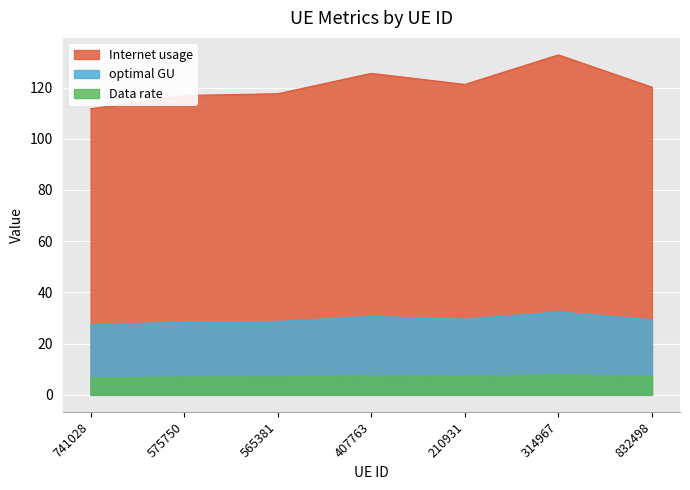

What is the average value of the optimal GU series?

29.5